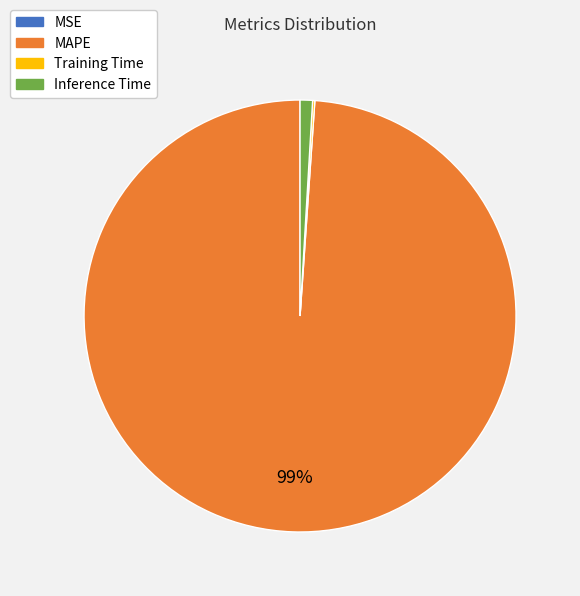

The Inference Time slice represents 1% of the pie. True or false?

True